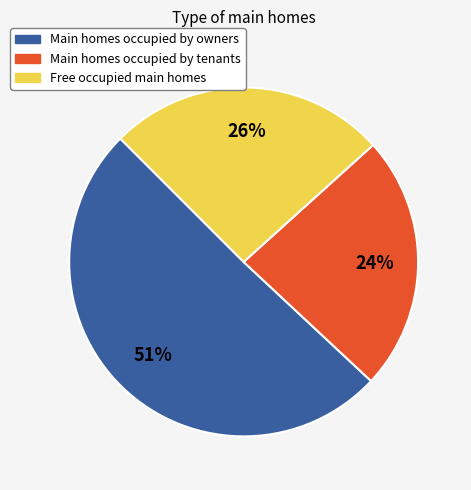

To the nearest percent, what is the average slice percentage?

33%